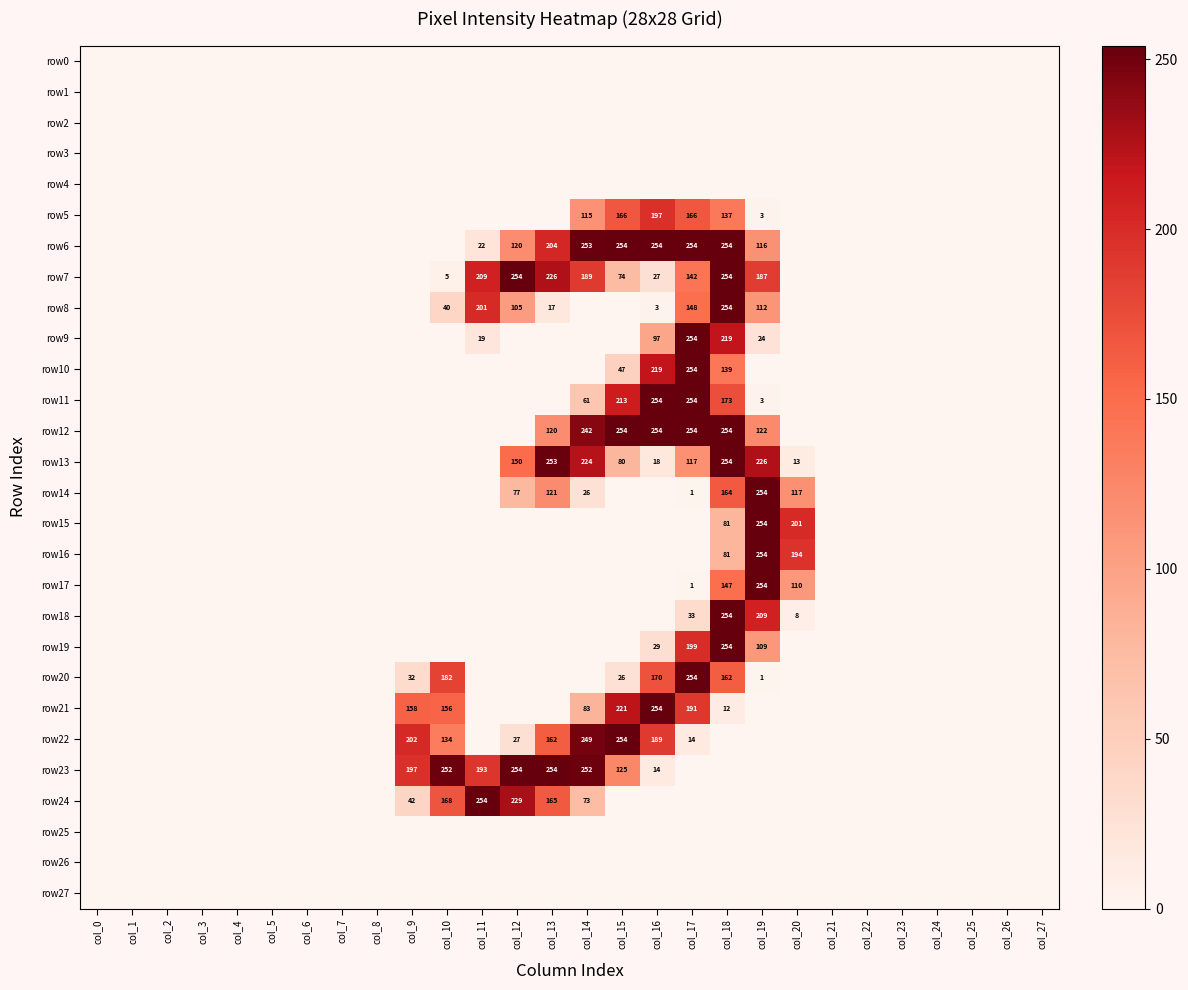

The value of row26 at col_9 is 0. True or false?

True